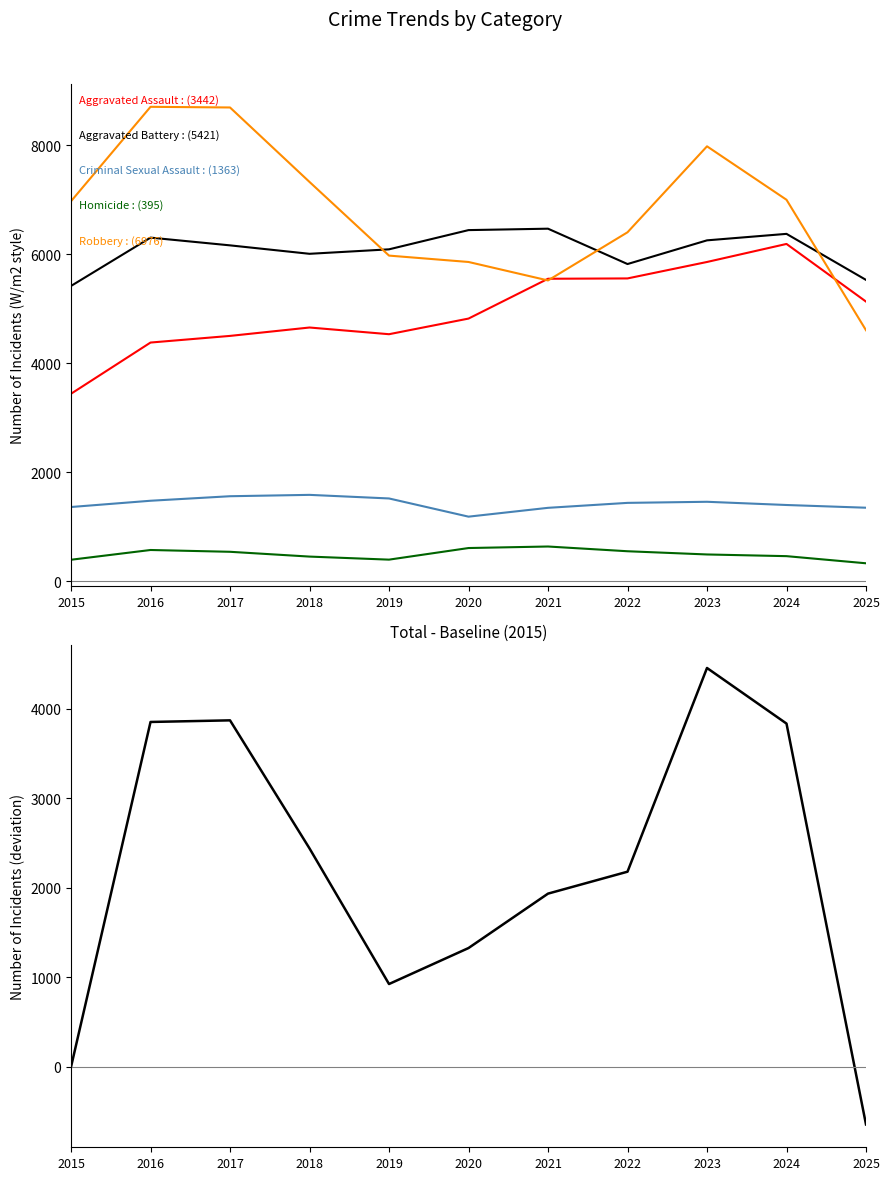

In Aggravated Assault, how many points are higher than both neighbors (excluding endpoints)?

2